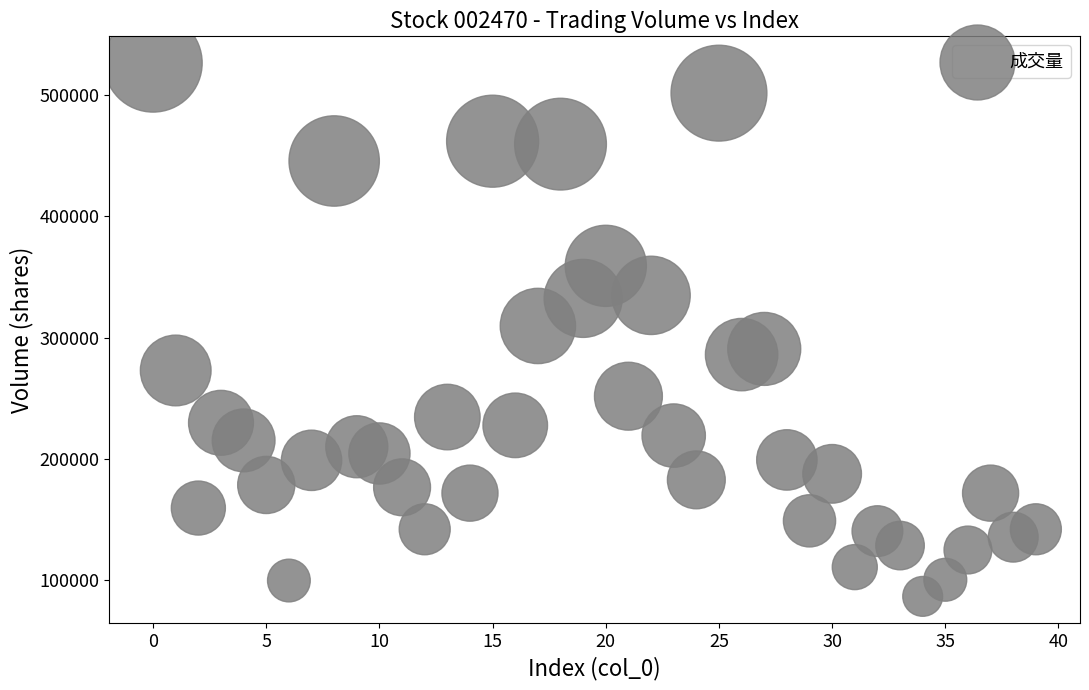

What is the range of Y values (max minus min)?

439946